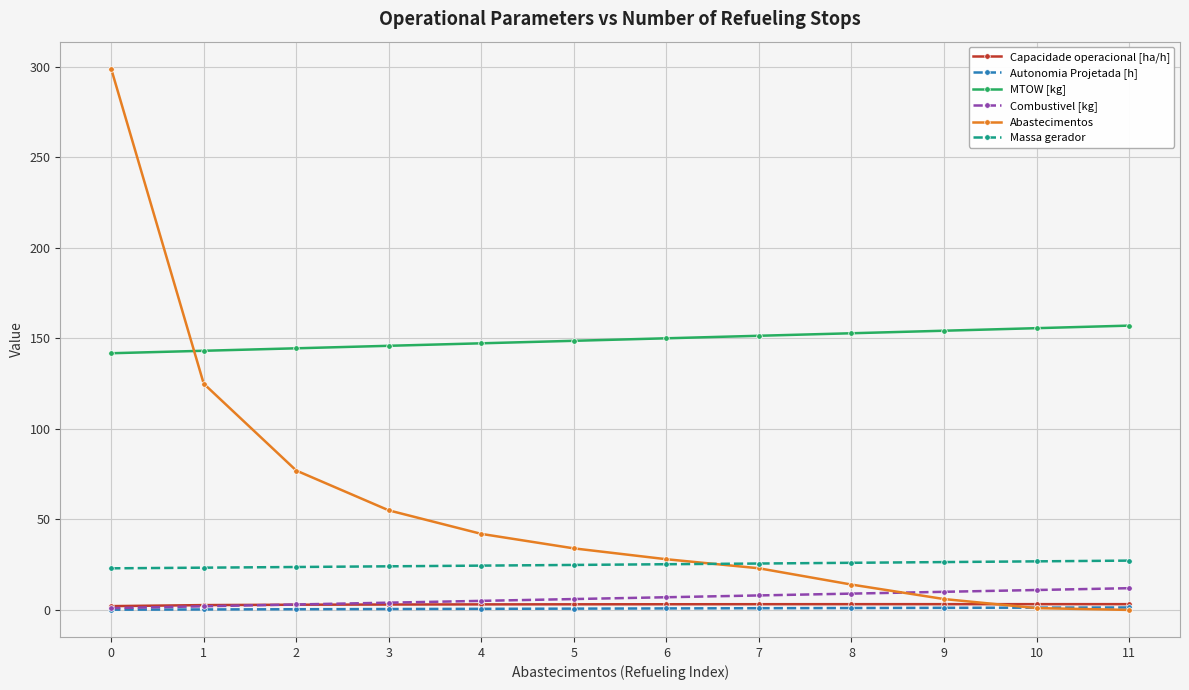

What is the total value across all series at 0?

467.0